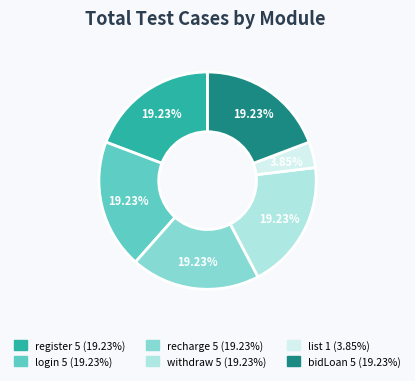

What is the smallest slice in the pie chart?

list